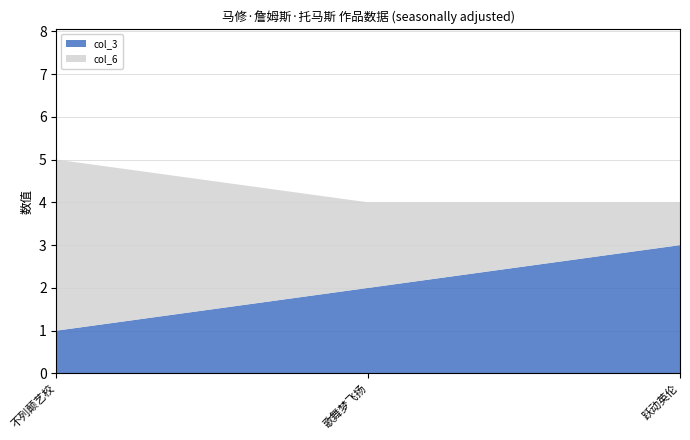

Reading right to left, transcribe all the data shown in this chart.

col_3: 3	2	1
col_6: 1	2	4